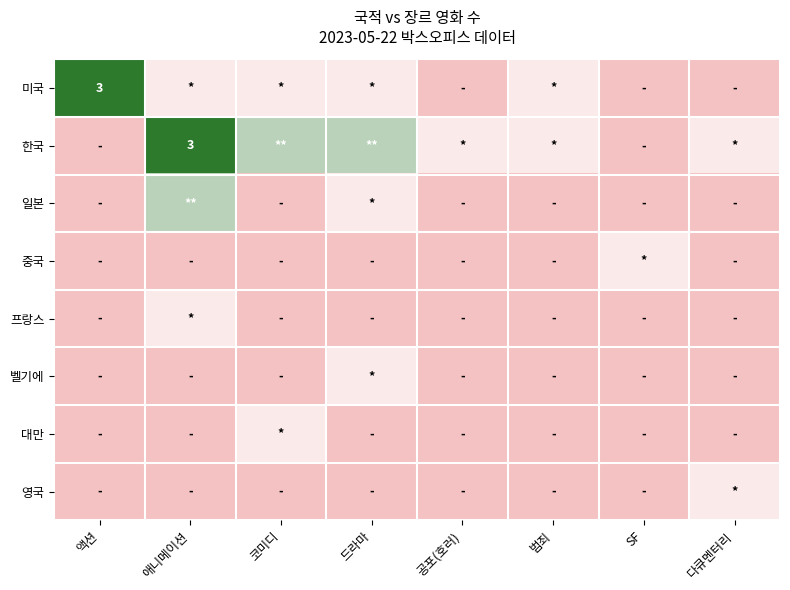

Which series has the widest spread of values?

미국